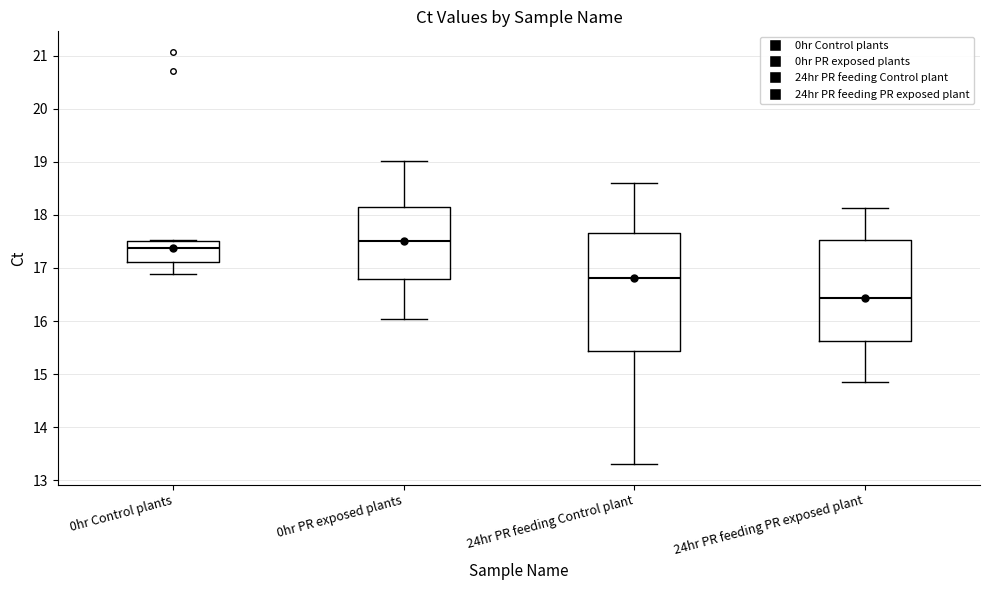

Reading left to right, transcribe this box plot: for each box, give where its median line is, the range the box spans, and where its two whiskers end, as read against the y-axis. The values are not printed on the chart, so give them approximately, as read against the axis.

0hr Control plants: median 17.4, box 17.1 to 17.5, whiskers 16.9 to 17.5
0hr PR exposed plants: median 17.5, box 16.8 to 18.2, whiskers 16.0 to 19.0
24hr PR feeding Control plant: median 16.8, box 15.4 to 17.7, whiskers 13.3 to 18.6
24hr PR feeding PR exposed plant: median 16.4, box 15.6 to 17.5, whiskers 14.9 to 18.1